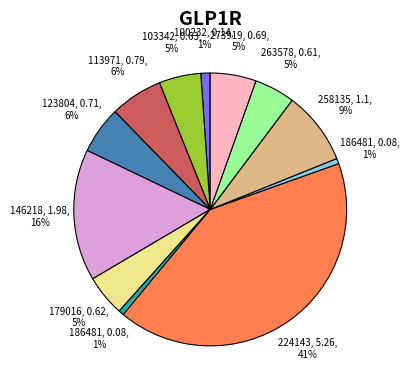

To the nearest percent, what is the average slice percentage?

8%